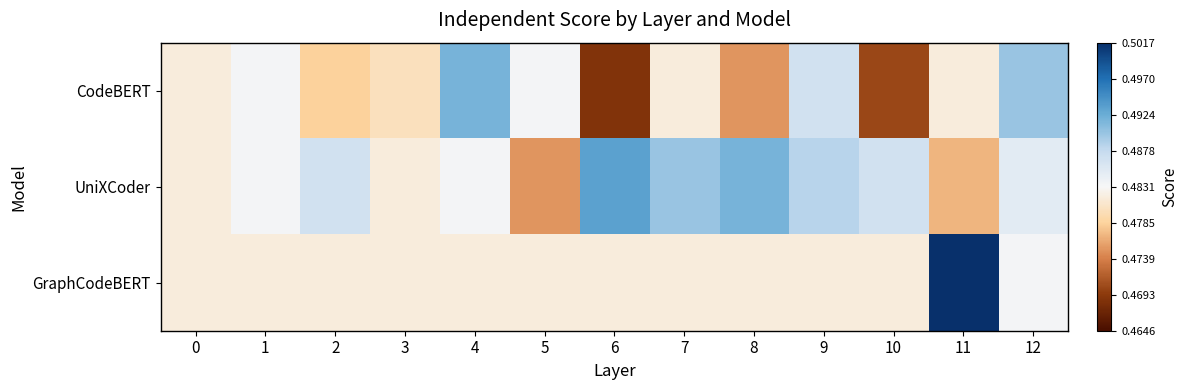

Between 3 and 4, which is larger?

4